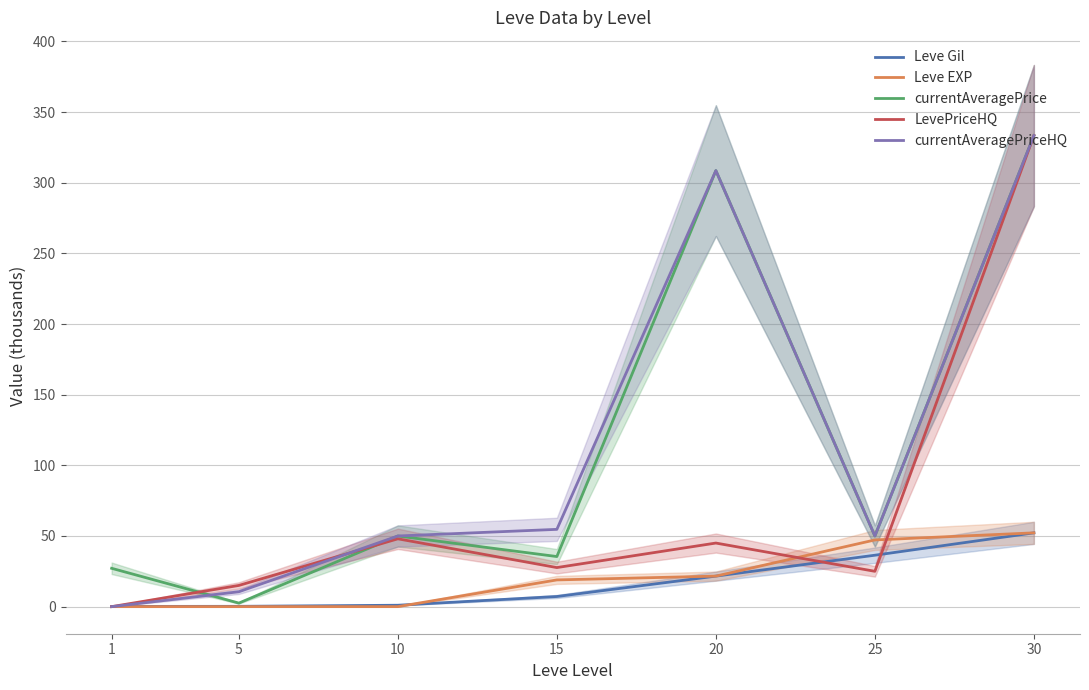

Is it true that currentAveragePrice equals 66.5 at 25?

False